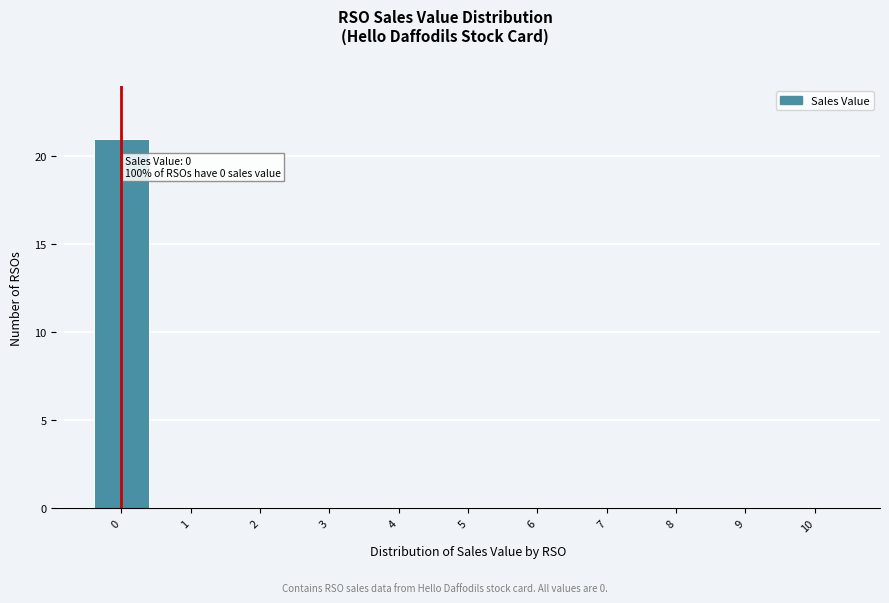

Which range on the x-axis has the tallest bar?

-0.5 to 0.5